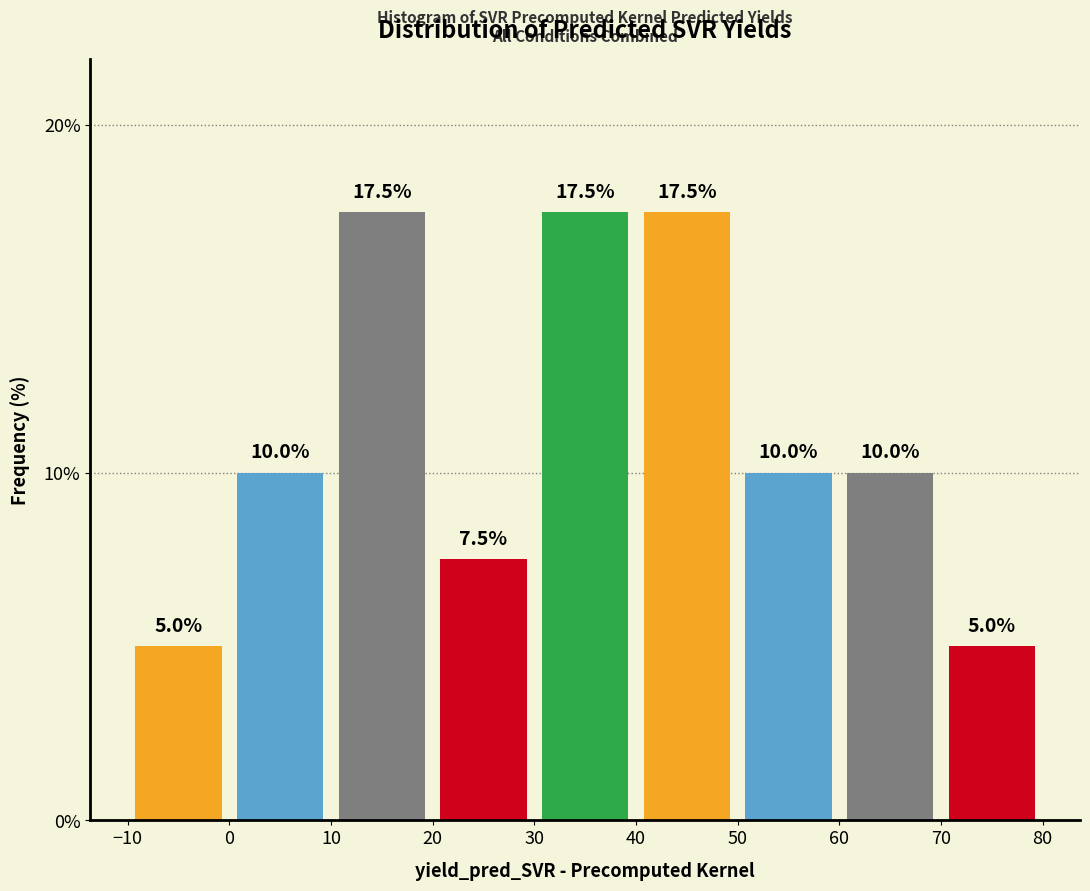

What is the height of the bar covering -10 to 0 on the x-axis?

5.0